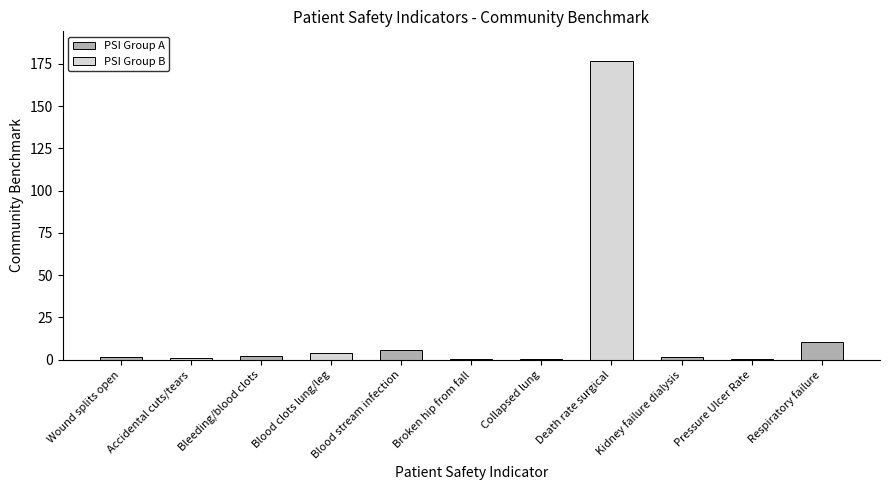

List the labels in order of value, smallest first.

Collapsed lung, Broken hip from fall, Pressure Ulcer Rate, Accidental cuts/tears, Kidney failure dialysis, Wound splits open, Bleeding/blood clots, Blood clots lung/leg, Blood stream infection, Respiratory failure, Death rate surgical